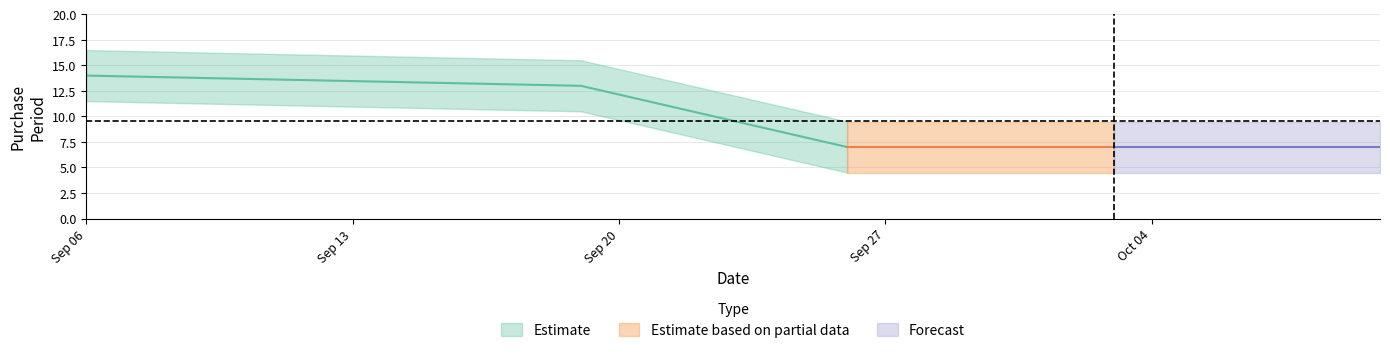

Which label corresponds to the smallest value in the chart?

2016-09-26